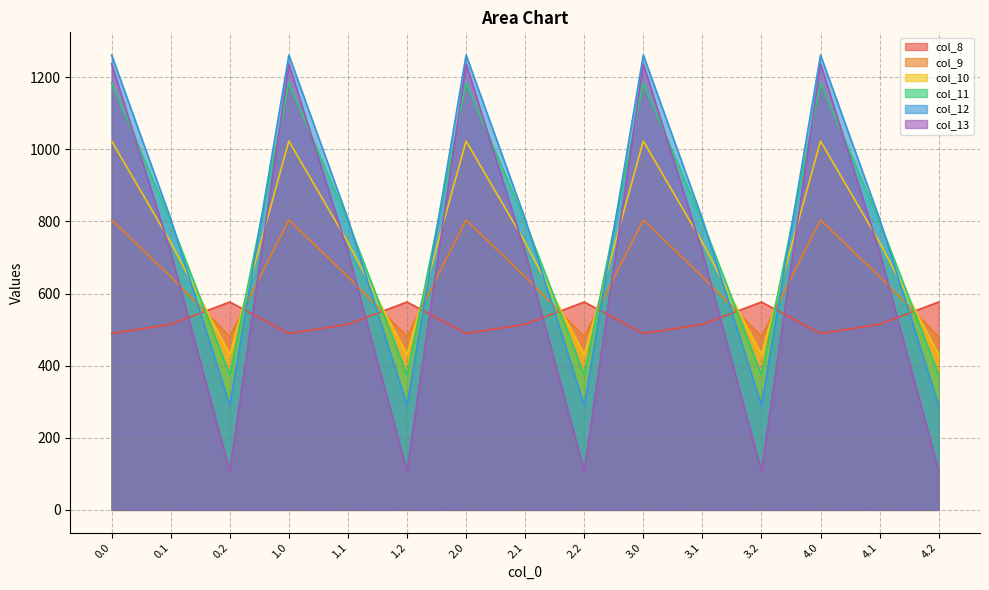

Is the value of col_12 at 0.0 greater than the value of col_10 at 2.2?

Yes